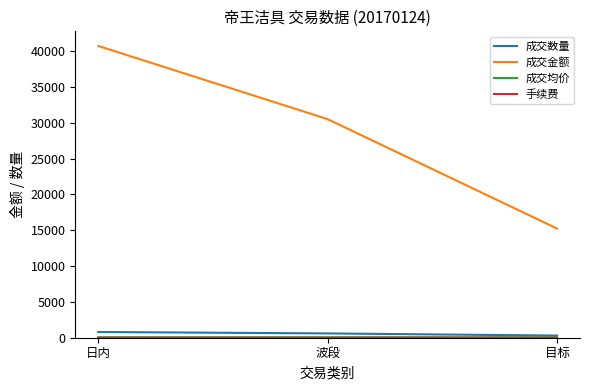

What is the difference between the highest and lowest values at 目标?

15226.0